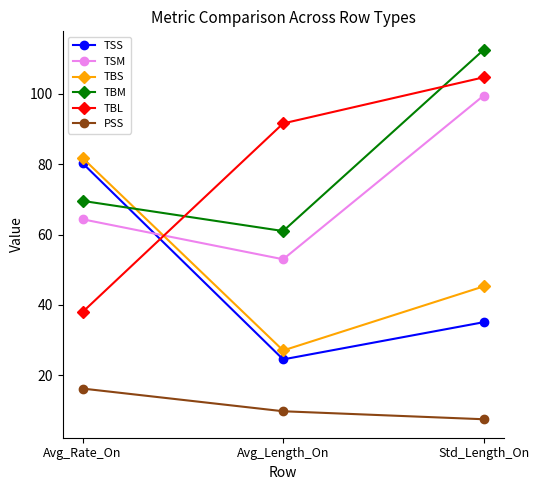

Which label corresponds to the largest value in the chart?

Std_Length_On